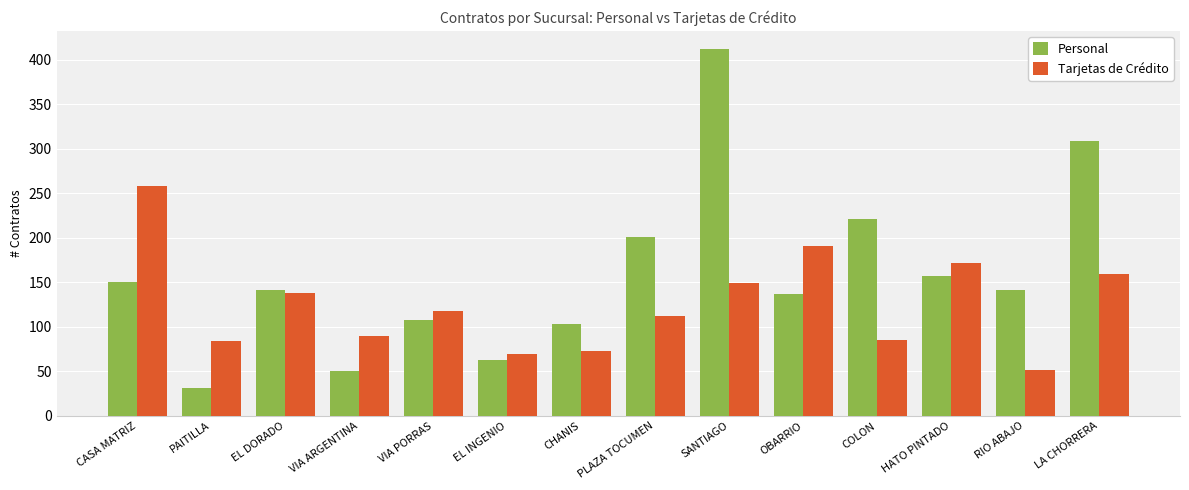

What is the sum of all Tarjetas de Crédito values?

1750